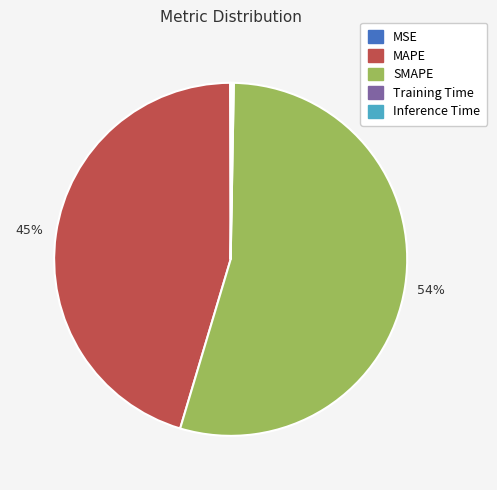

What is the majority slice?

SMAPE